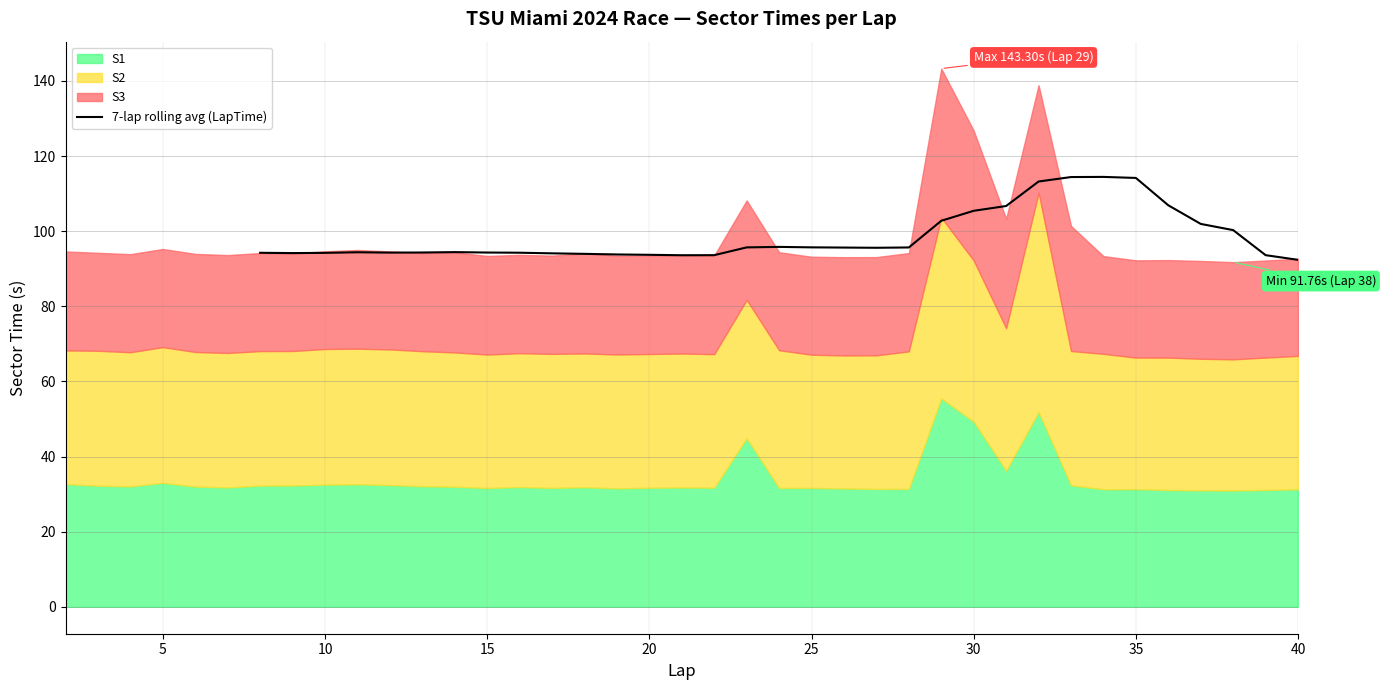

What is the minimum value for 7-lap rolling avg (LapTime)?

92.4